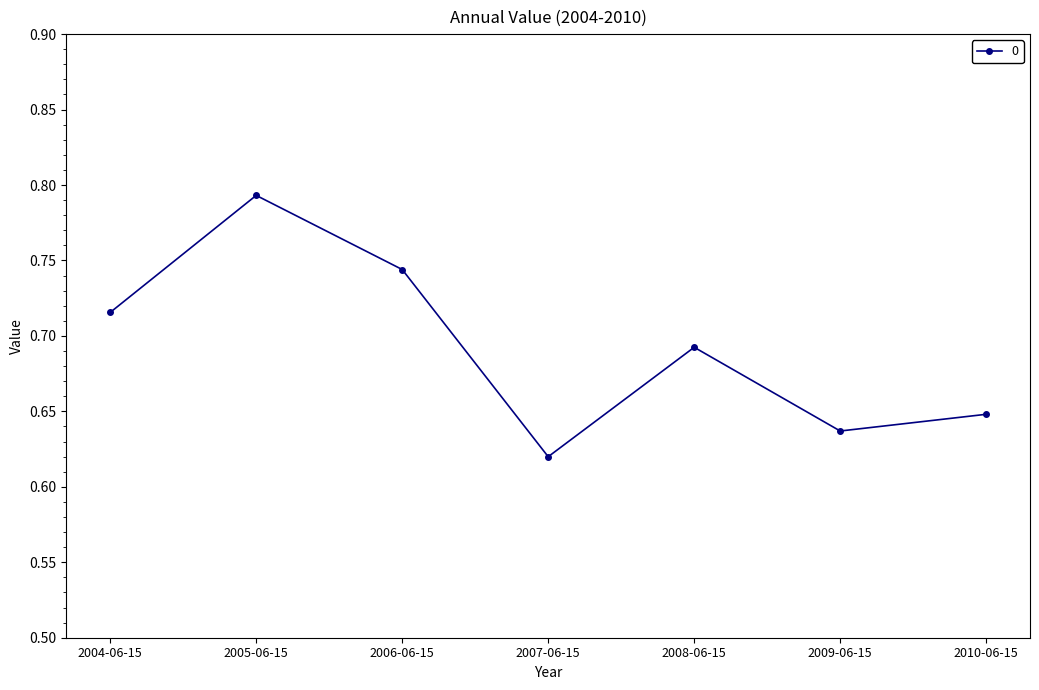

How many values are between 0 and 1?

7